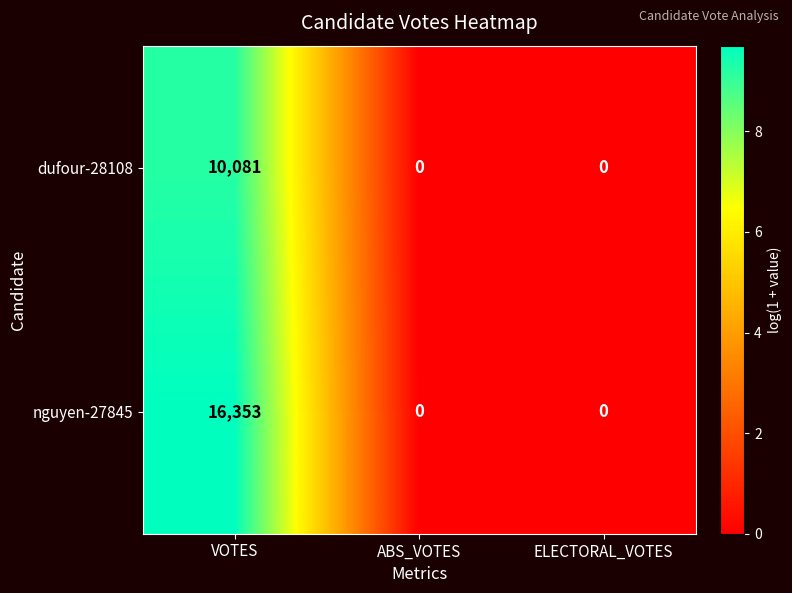

The nguyen-27845 series shows 16353 at VOTES. True or false?

True